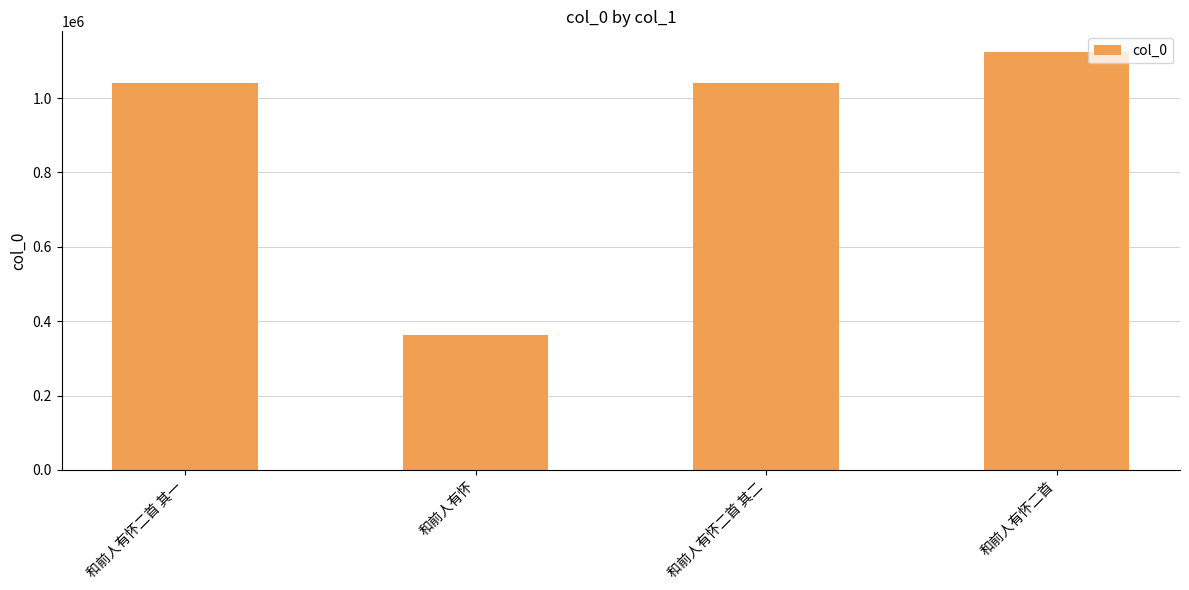

What is the change in value from 和前人有怀 to 和前人有怀二首?

+761768